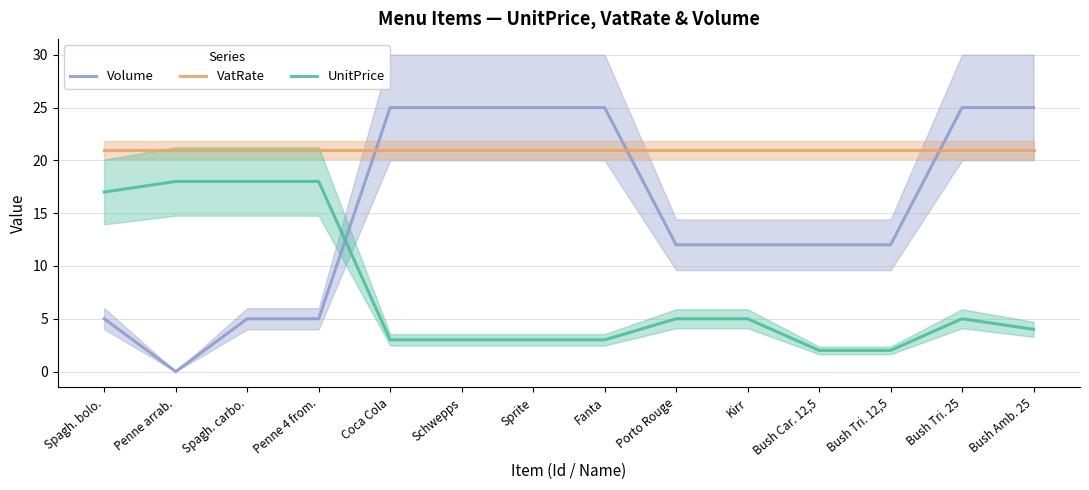

What is the difference between the Volume values at Penne arrab. and Schwepps?

25